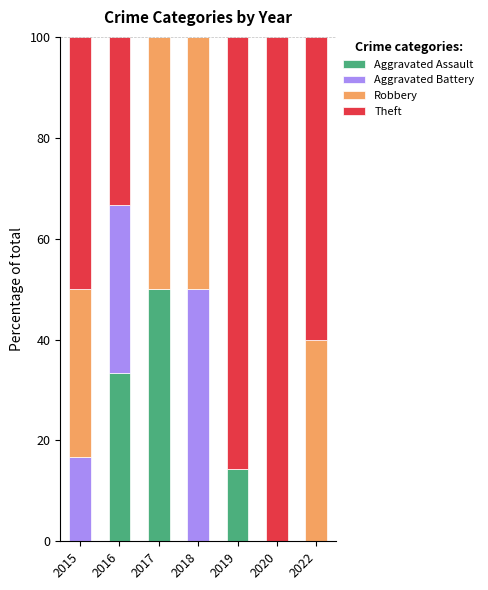

Does the chart contain stacked bars?

Yes